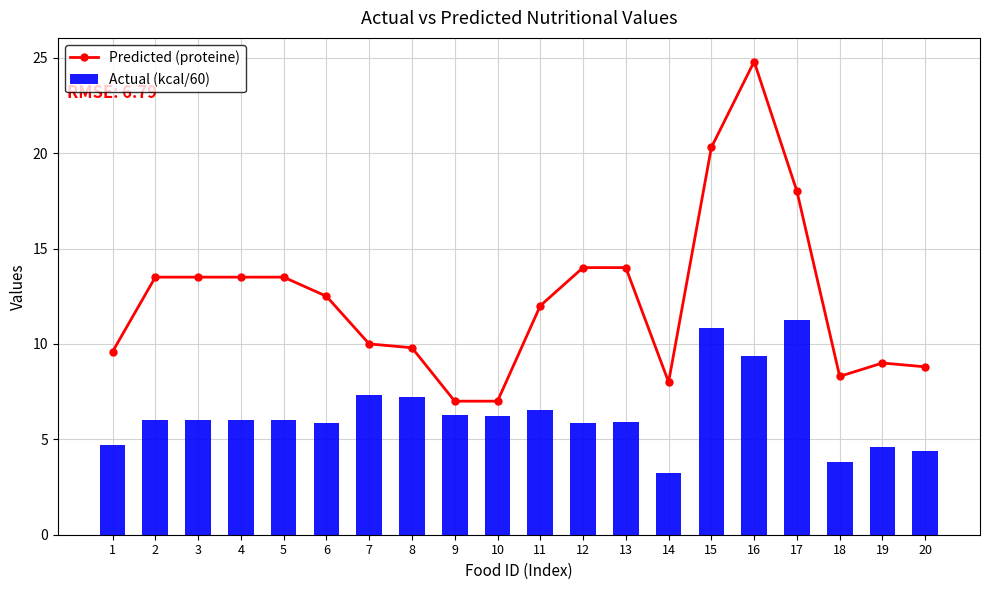

What is the value of the Predicted (proteine) point at the 3rd from the left?

13.5